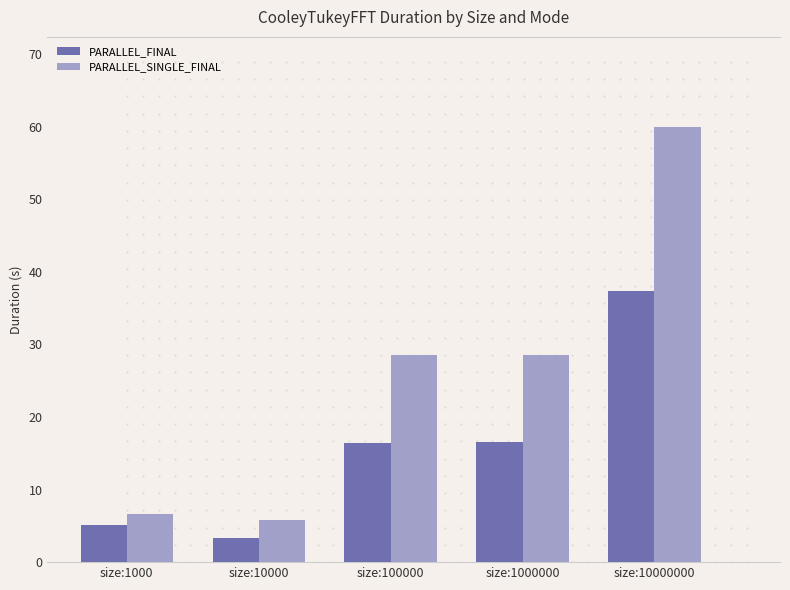

At which category is the sum across all series the highest?

size:10000000